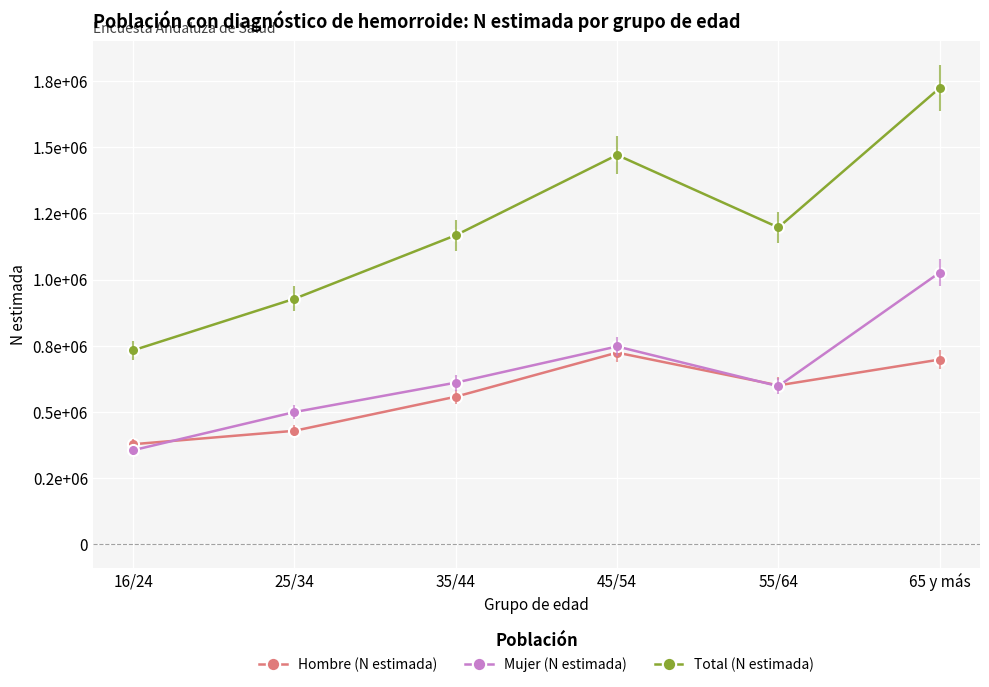

Which series has the widest spread of values?

Total (N estimada)